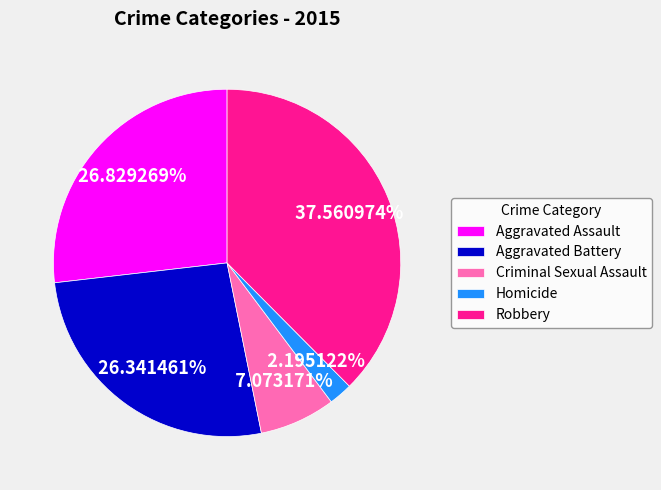

Does Homicide represent more than half of the total?

No